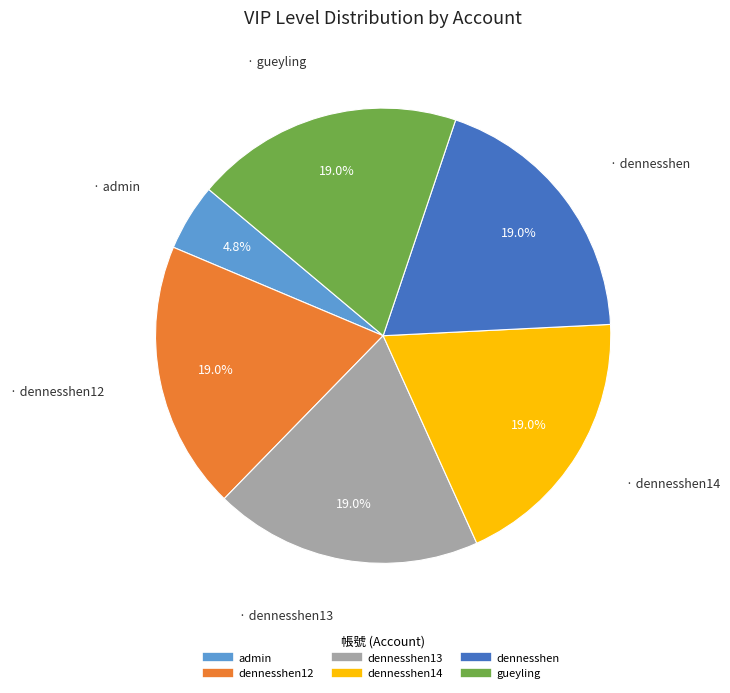

How many segments does this pie chart have?

6